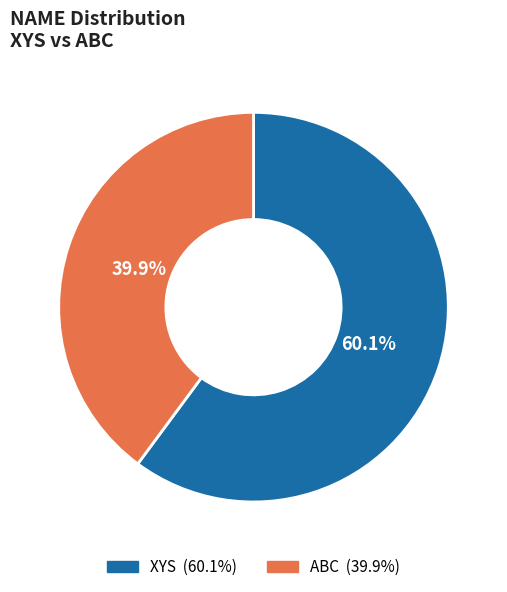

How many slices are in this pie chart?

2